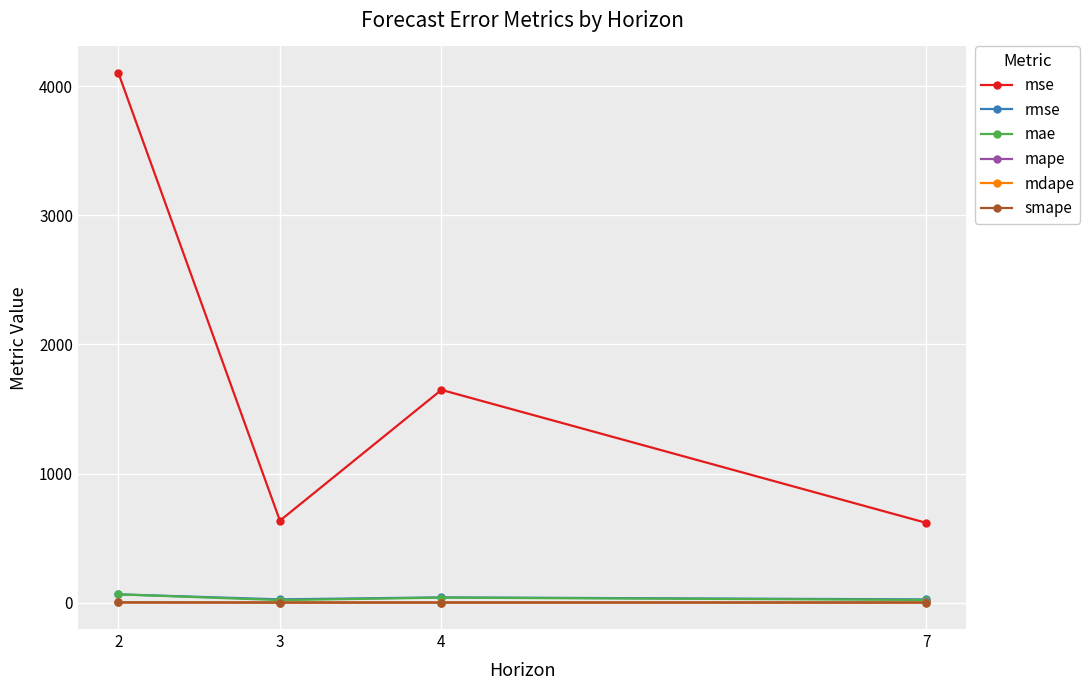

Is the value of mse at 4 greater than the value of smape at 2?

Yes